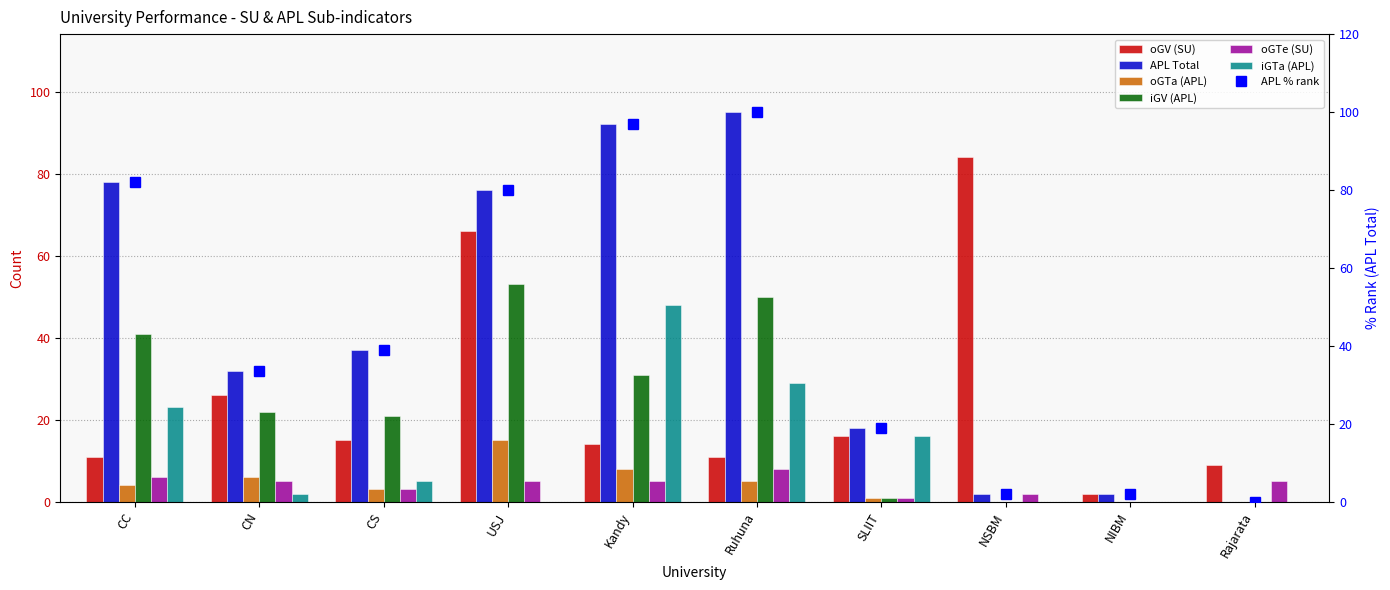

Are the bars grouped side by side (vs. stacked)?

Yes